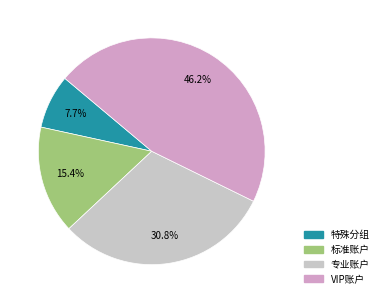

Does any single category account for the majority?

No